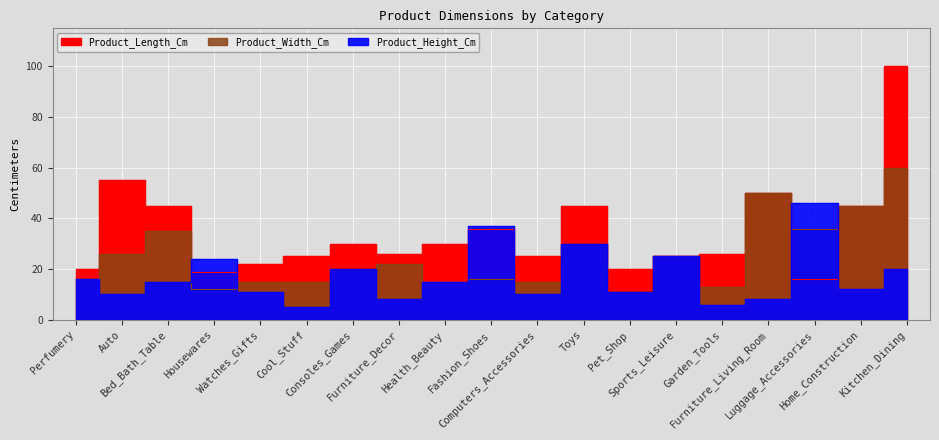

True or false: Product_Length_Cm has a value of 30 at Consoles_Games.

True